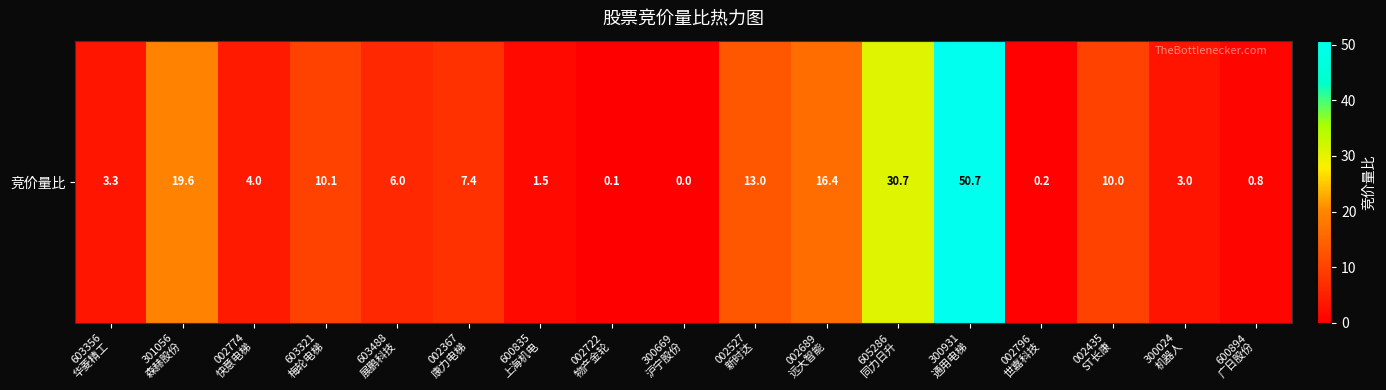

Reading right to left, transcribe all the data shown in this chart.

600894
广日股份=0.8	300024
机器人=3.0	002435
ST长康=10.0	002796
世嘉科技=0.2	300931
通用电梯=50.7	605286
同力日升=30.7	002689
远大智能=16.4	002527
新时达=13.0	300669
沪宁股份=0.0	002722
物产金轮=0.1	600835
上海机电=1.5	002367
康力电梯=7.4	603488
展鹏科技=6.0	603321
梅轮电梯=10.1	002774
快意电梯=4.0	301056
森赫股份=19.6	603356
华菱精工=3.3